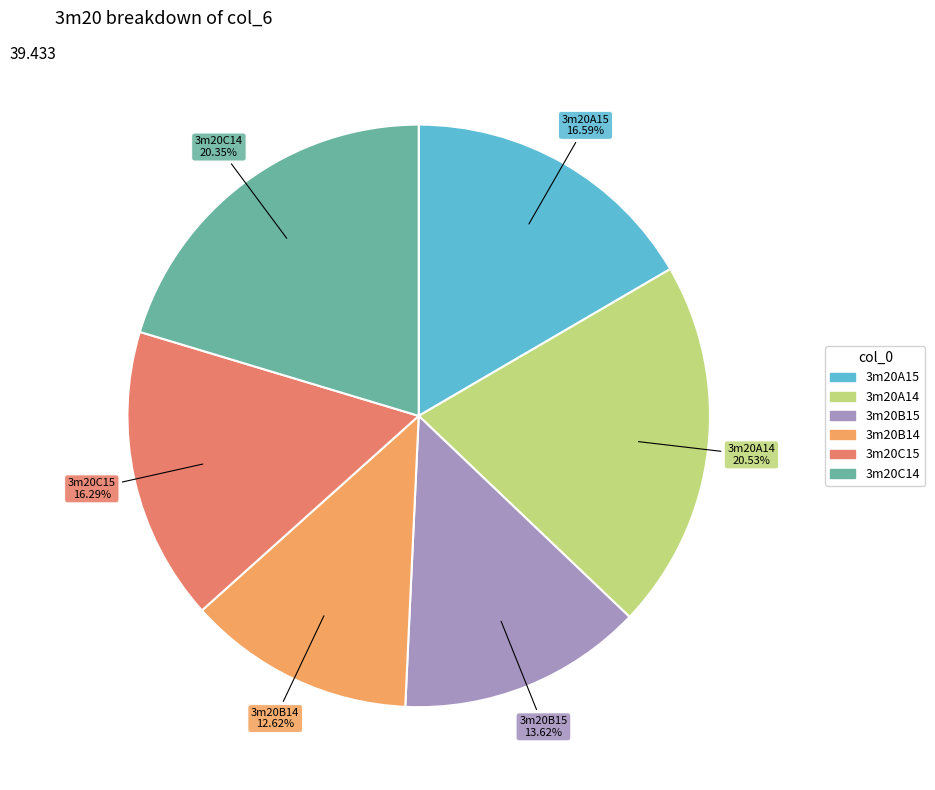

To the nearest percent, what is the difference between the 3m20B14 and 3m20B15 slice percentages?

1%